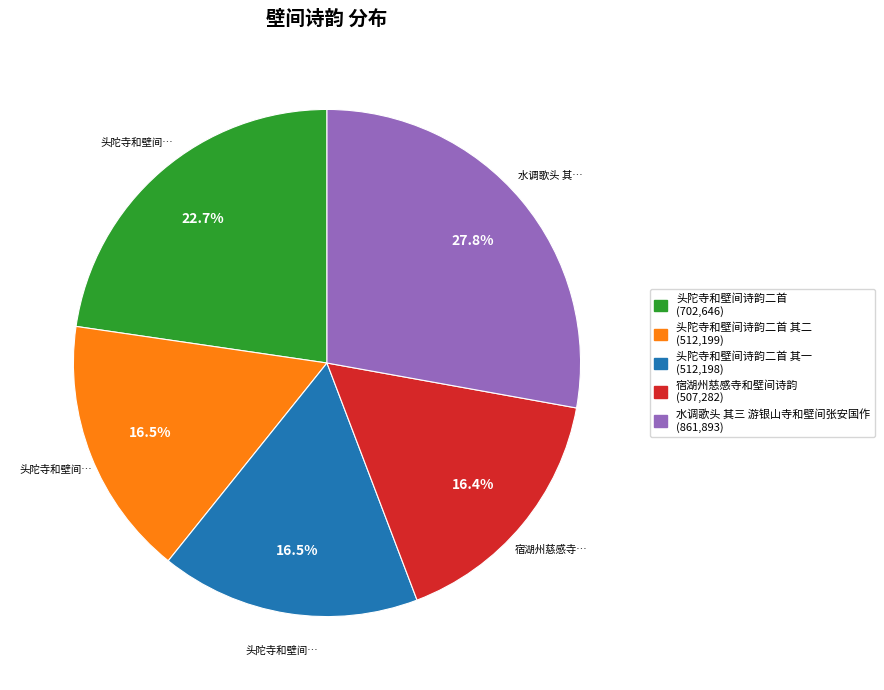

Is there any slice that represents more than half of the pie?

No